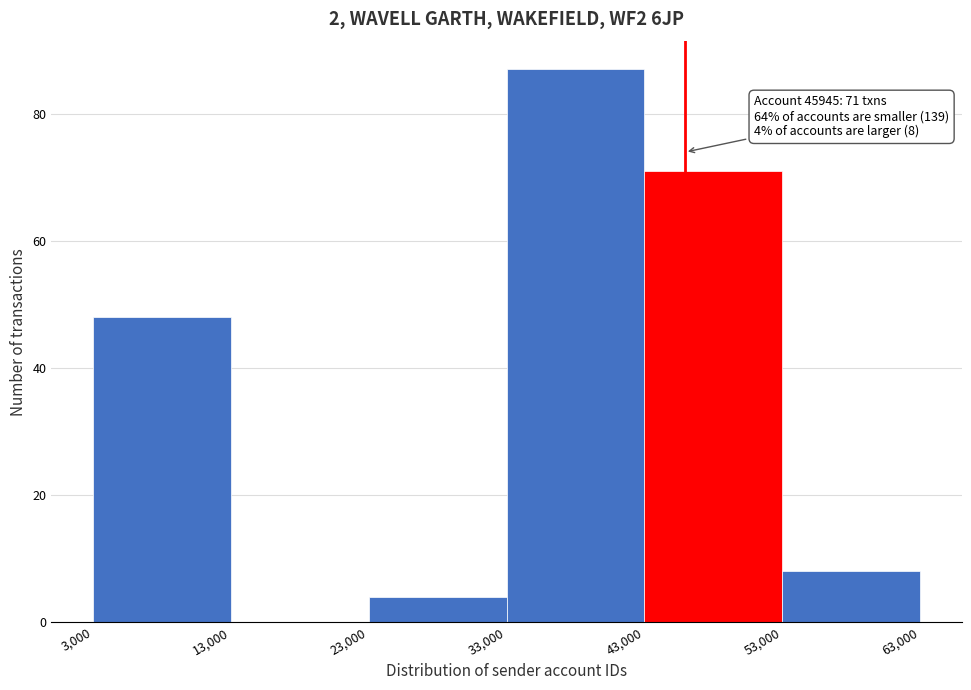

Over which range of the x-axis is the bar tallest?

33,000 to 43,000